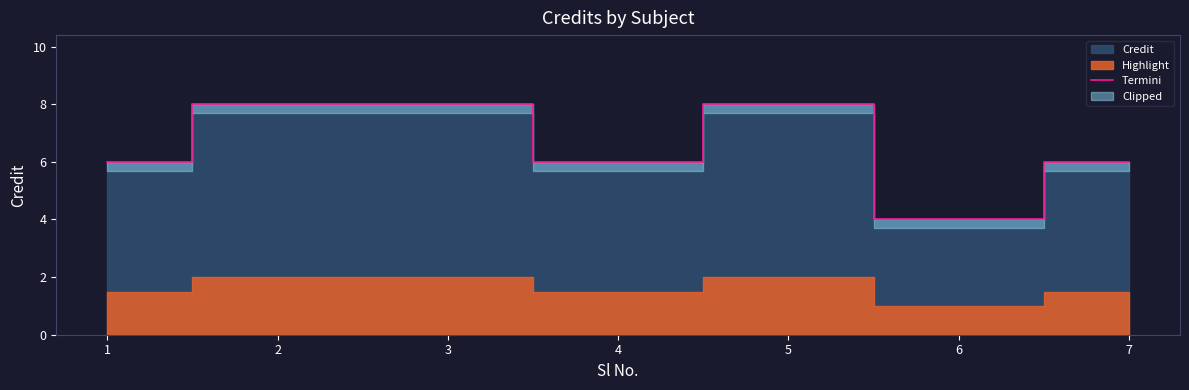

What is the change in value from 2 to 7?

-2